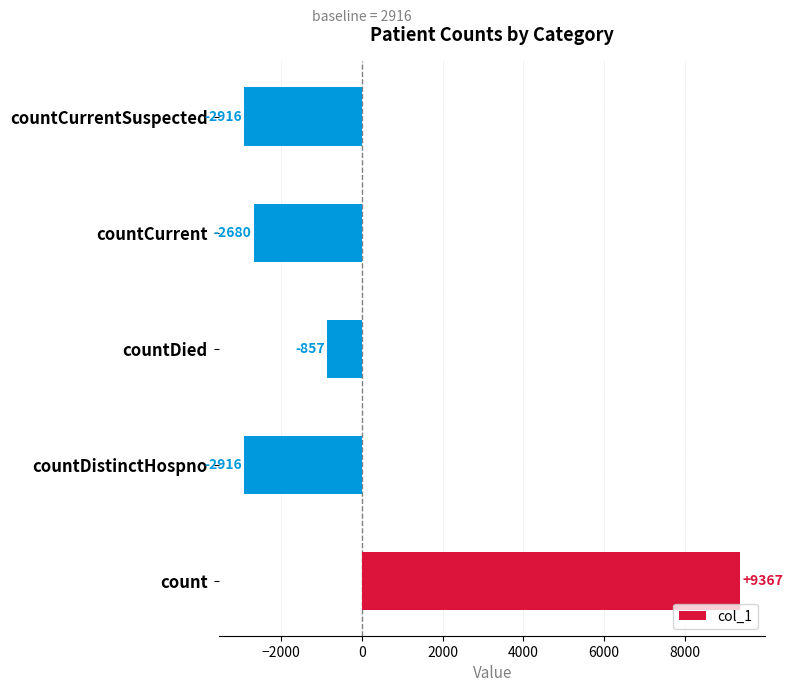

True or false: the data shows -224.8 at countDied.

False